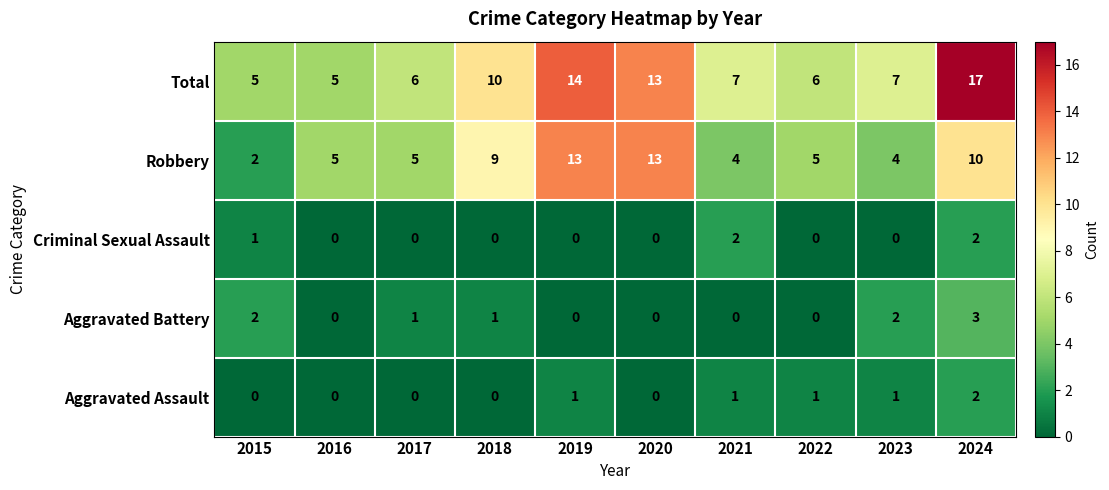

The Aggravated Assault series shows 1 at 2018. True or false?

False